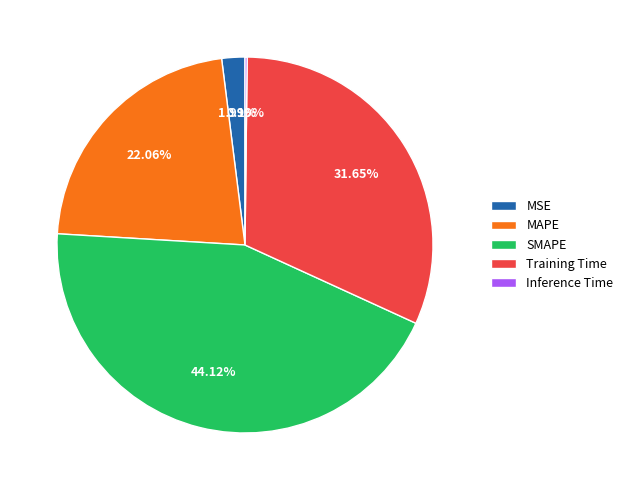

To the nearest percent, what is the difference between the largest and smallest slice percentages?

44%